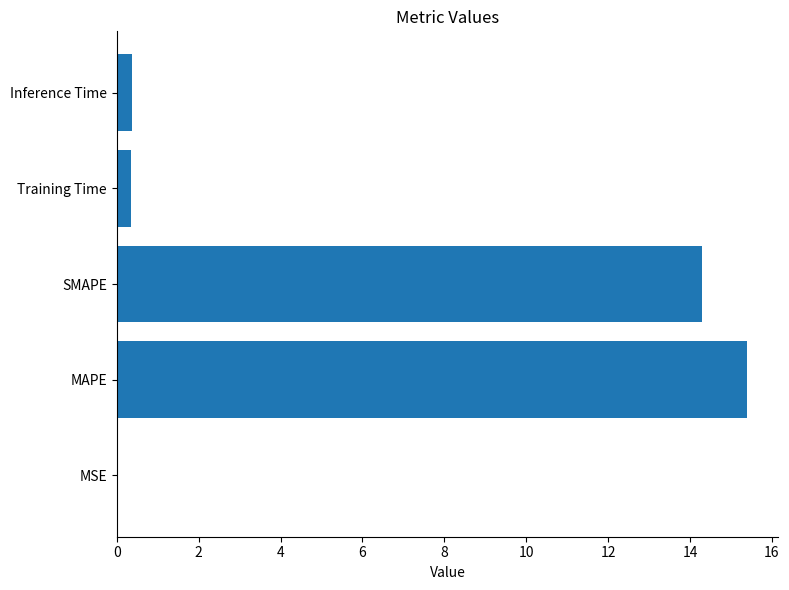

The value at MAPE is 26.9. True or false?

False